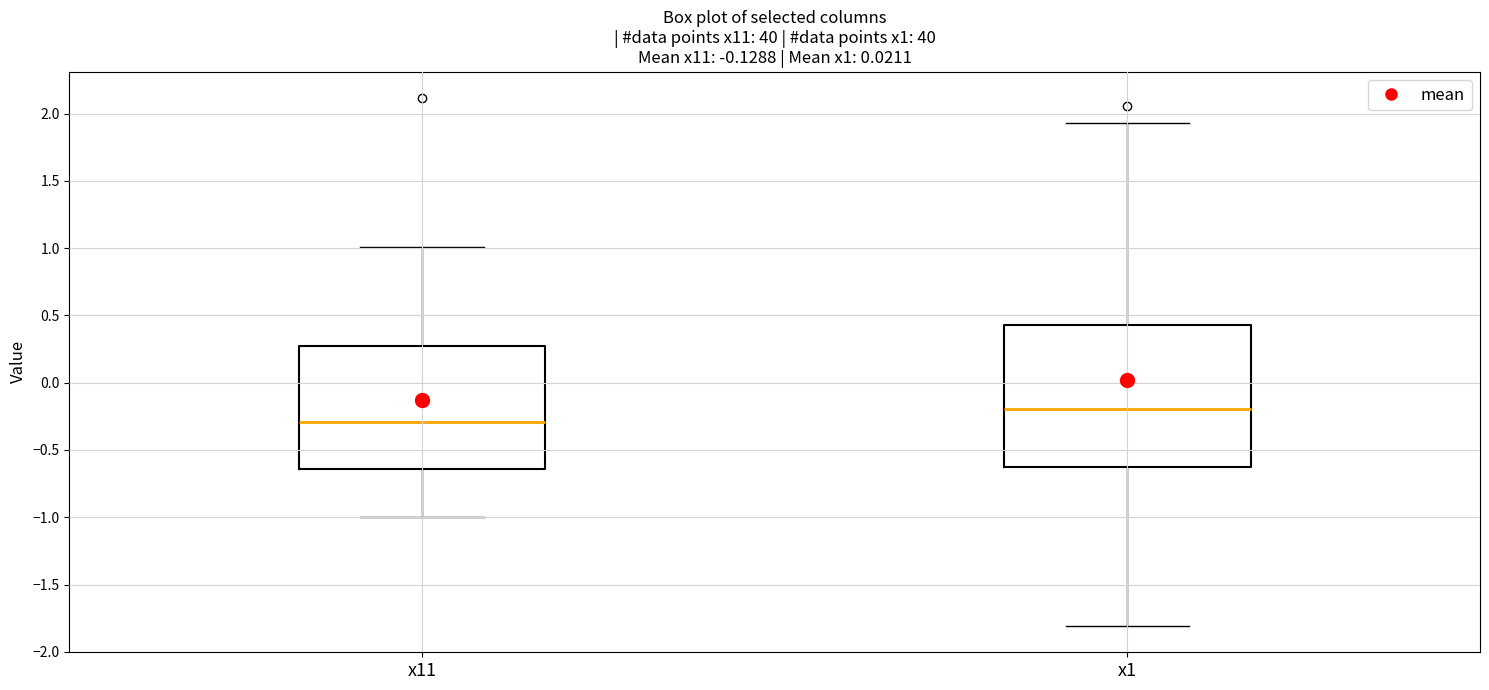

Comparing the boxes themselves (not the whiskers), which one is the tallest?

x1